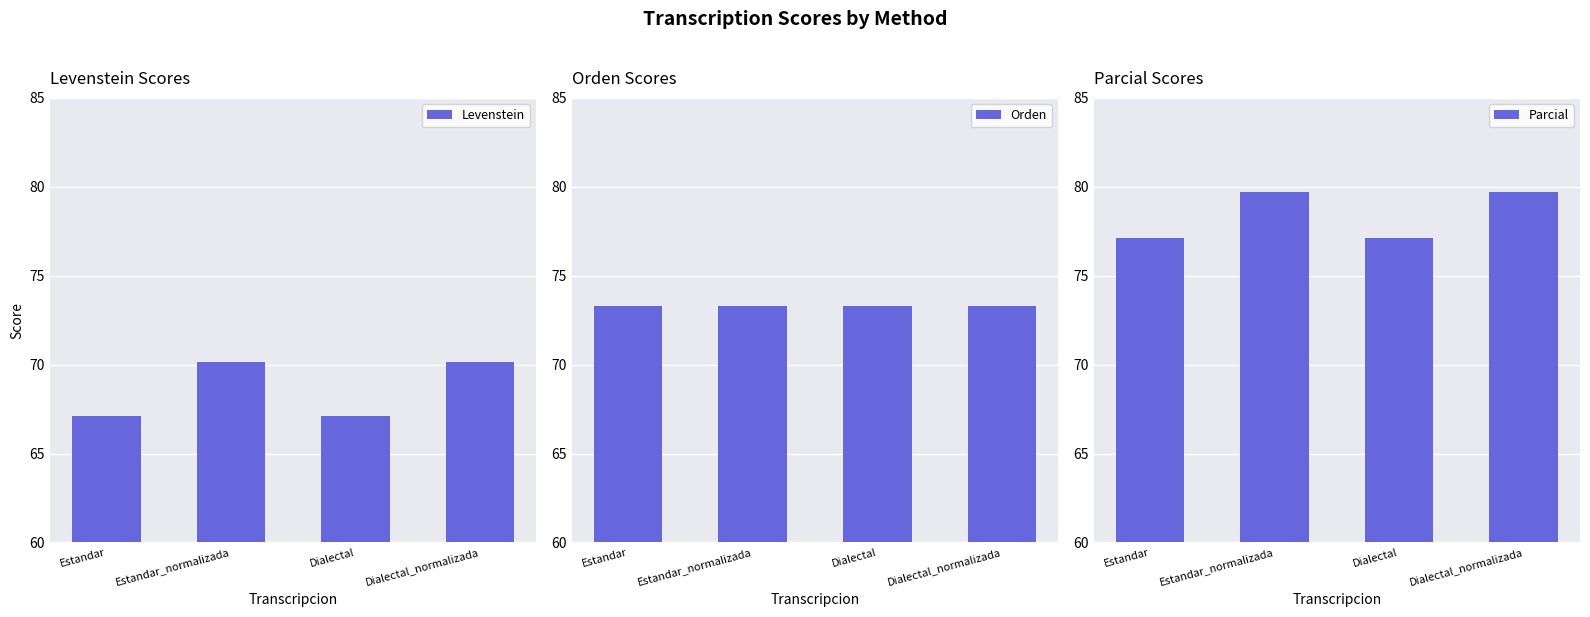

At which label does Orden reach its peak?

Estandar